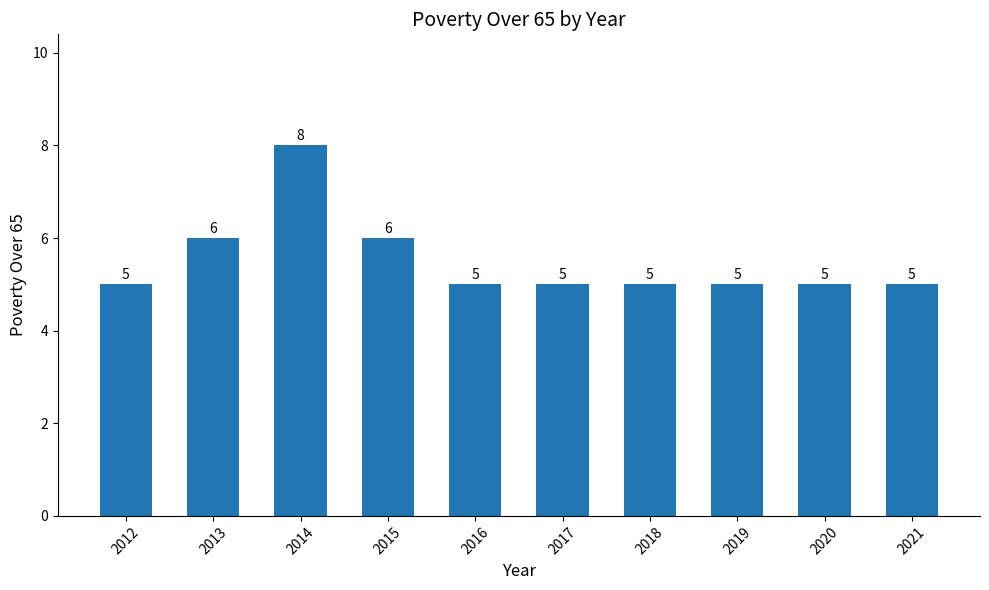

Reading right to left, list all the values displayed in this chart.

5	5	5	5	5	5	6	8	6	5